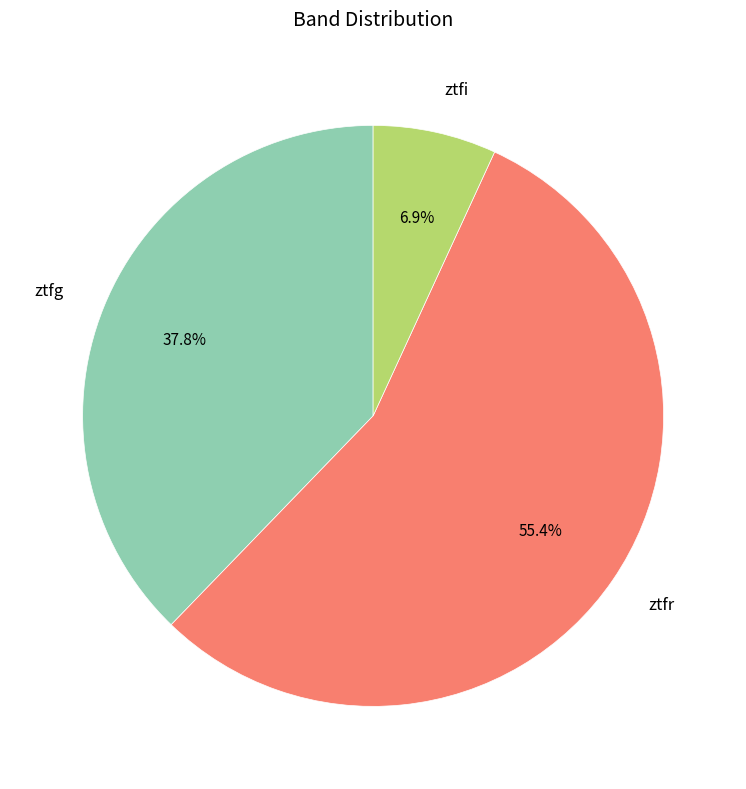

Is the sum of ztfg and ztfi greater than half?

No